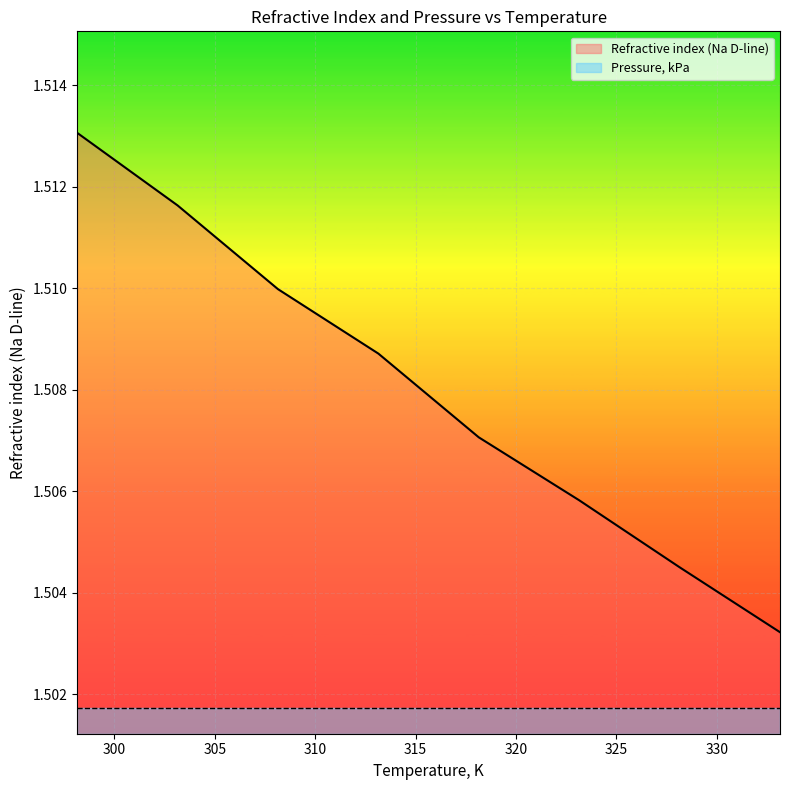

Which series has the widest spread of values?

Refractive index (Na D-line)